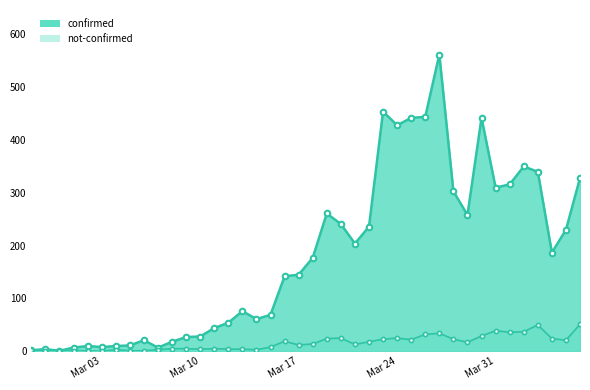

Which series has the widest spread of values?

confirmed